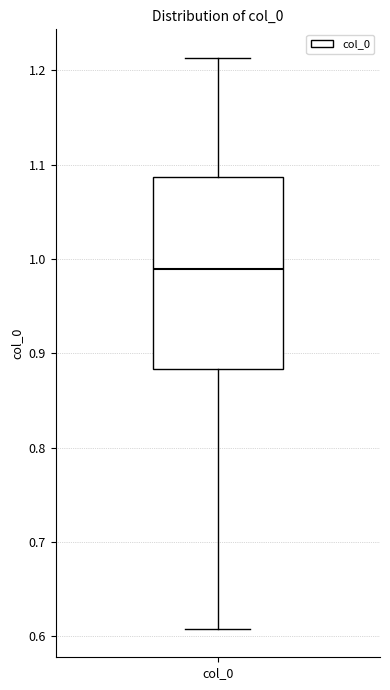

Read this box plot against the y-axis: the position of the median line, the range covered by the box, and the ends of both whiskers. The values are not printed on the chart, so give them approximately, as read against the axis.

median 0.99, box 0.88 to 1.09, whiskers 0.61 to 1.21